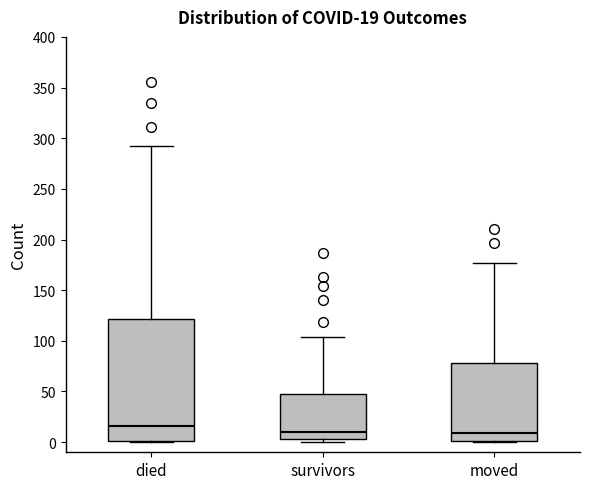

Which box has the highest median line?

died